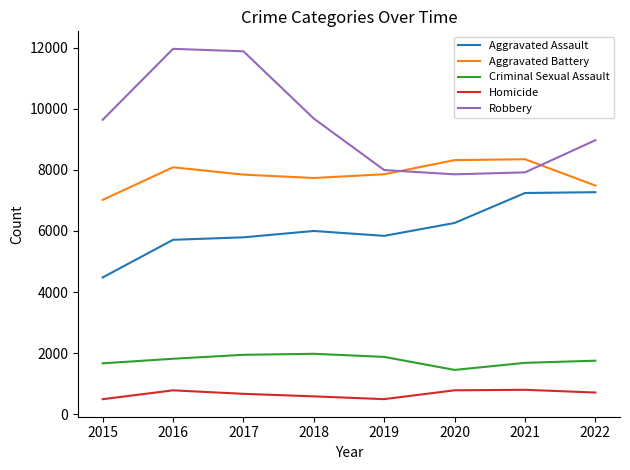

What is the highest value of the Aggravated Assault series?

7270